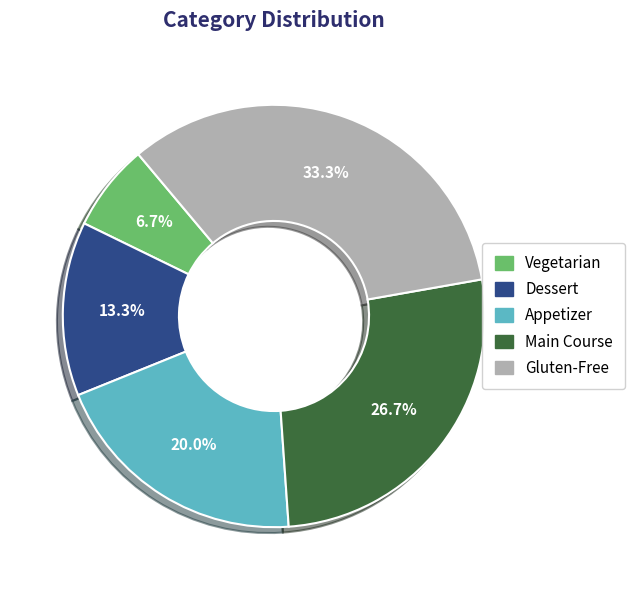

How many slices are in this pie chart?

5